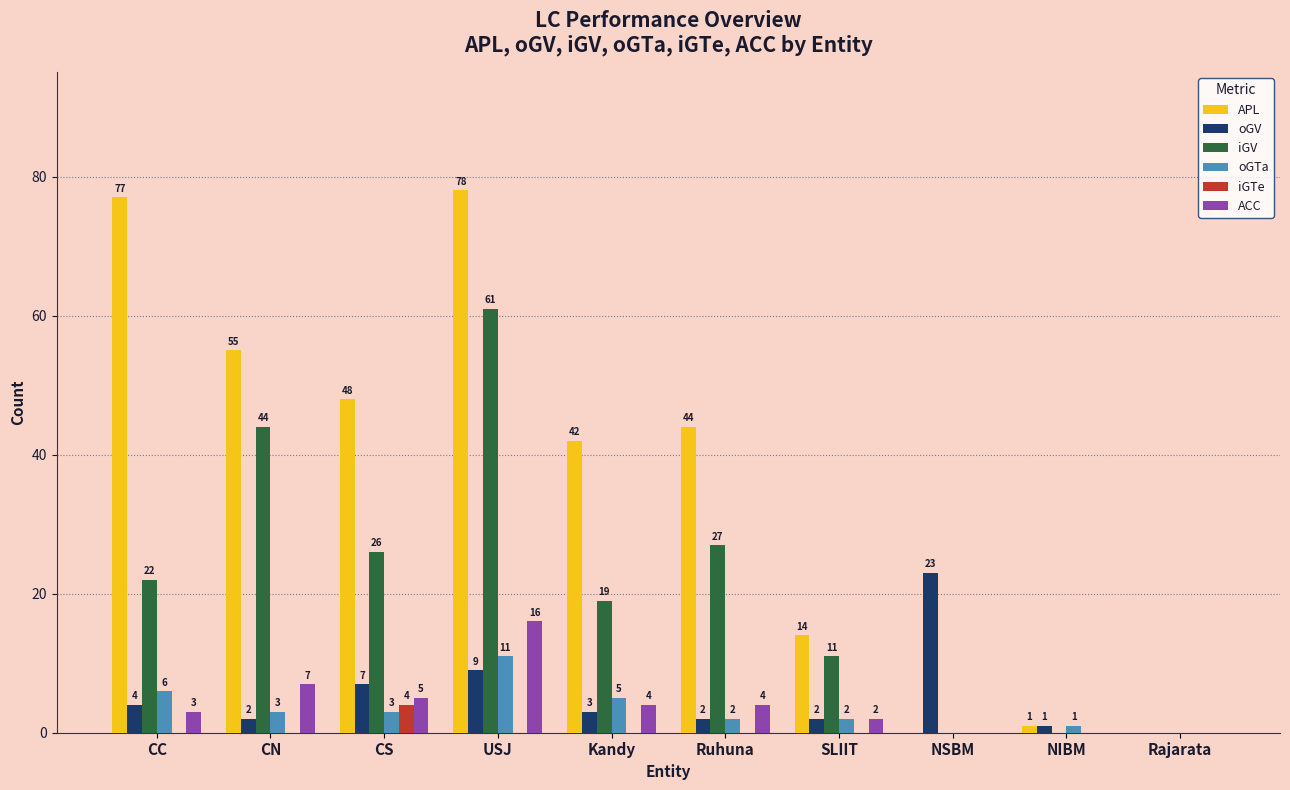

The iGV series shows 0 at Rajarata. True or false?

True